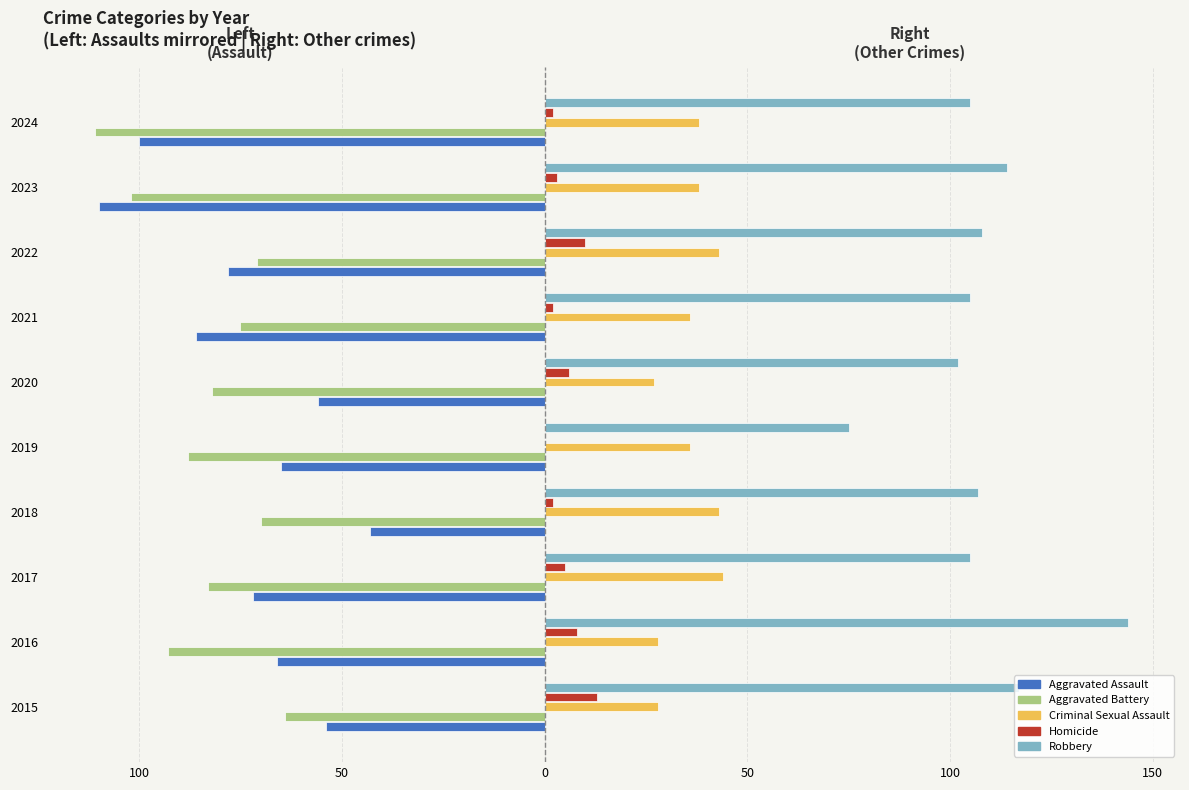

What are all the series names shown in the legend?

Aggravated Assault, Aggravated Battery, Criminal Sexual Assault, Homicide, Robbery